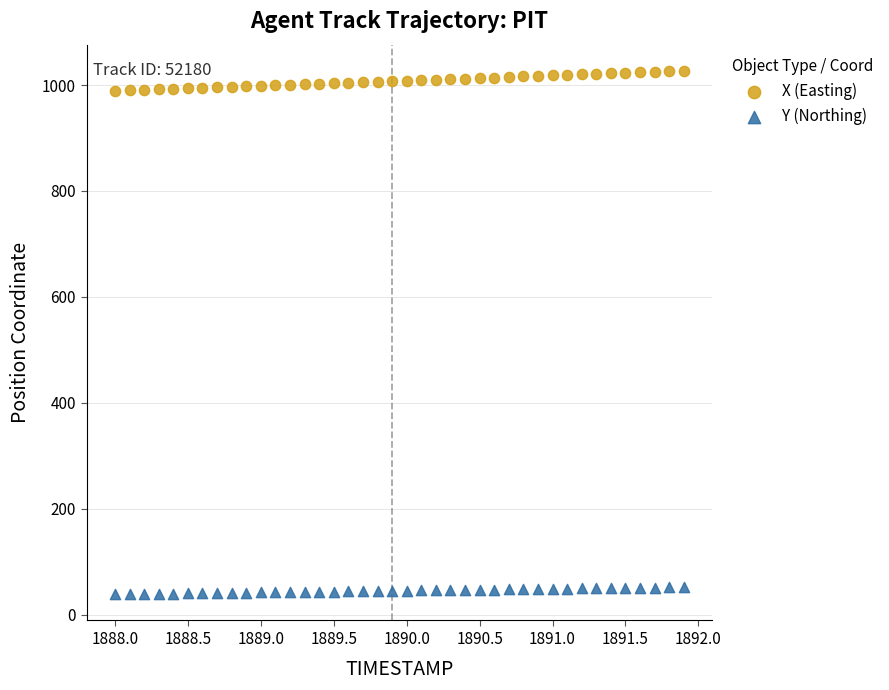

Across all data points, what is the range of Y values (max minus min)?

988.5